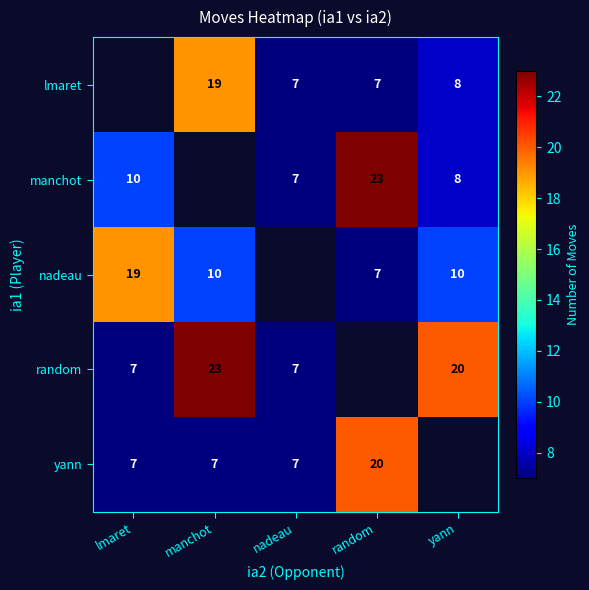

The random series shows 10 at nadeau. True or false?

False